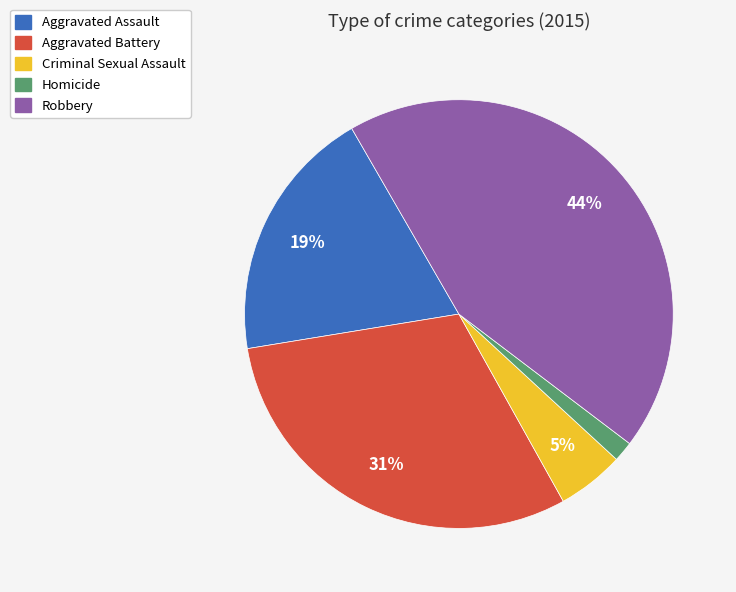

To the nearest percent, what portion does Robbery represent?

44%